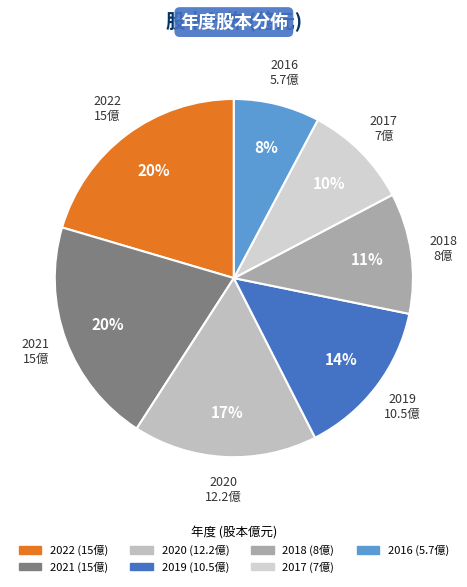

What is the smallest slice in the pie chart?

2016